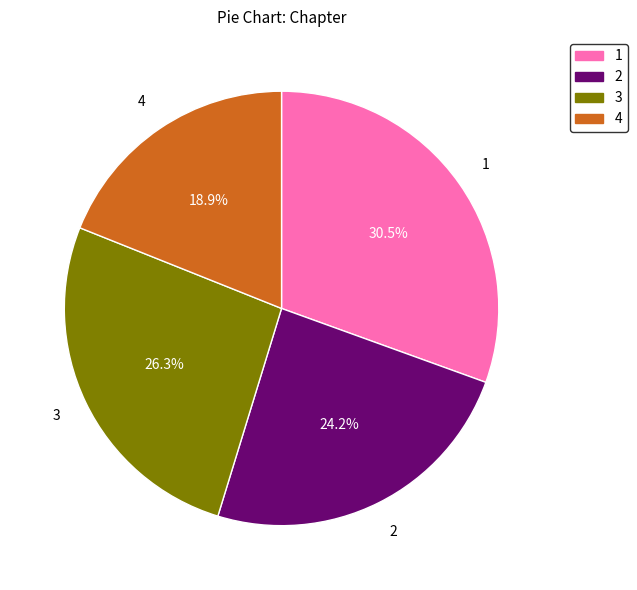

Does any single category account for the majority?

No